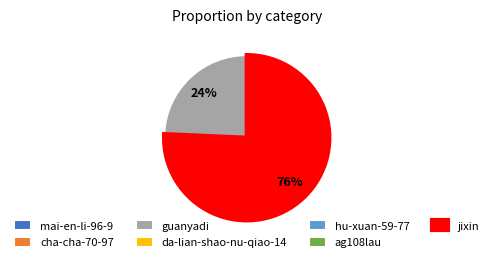

Does any single category account for the majority?

Yes